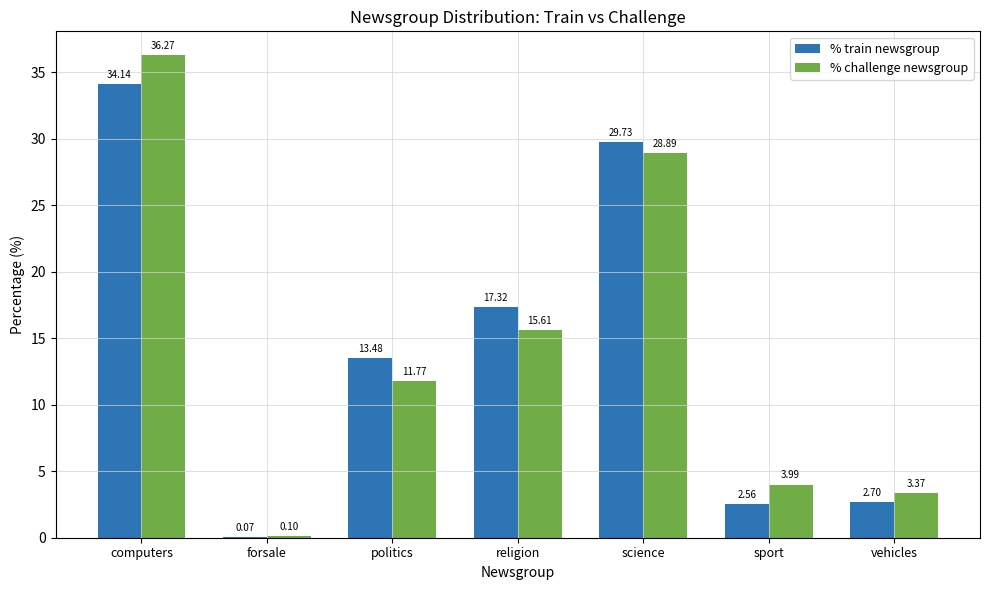

At which label does % challenge newsgroup first exceed 11?

computers